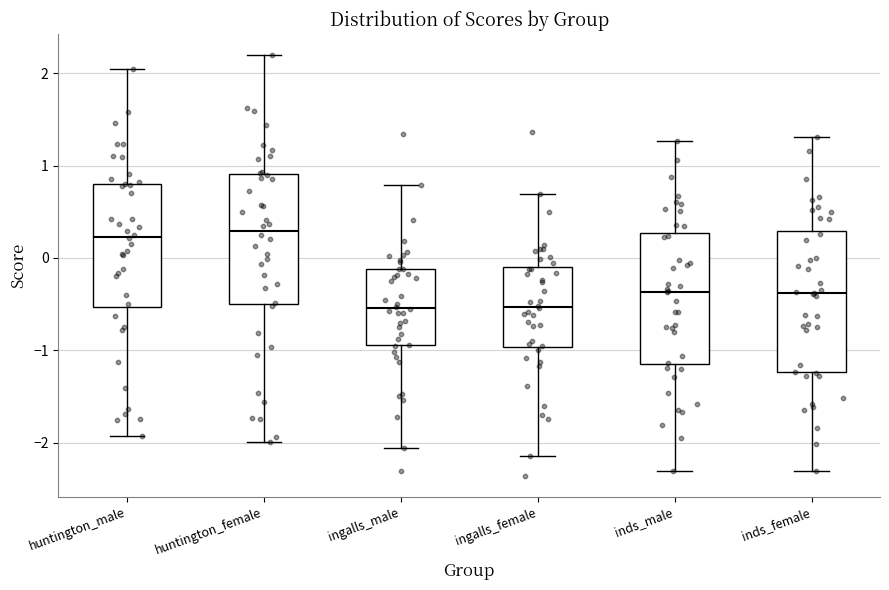

Reading left to right, transcribe this box plot: for each box, give where its median line is, the range the box spans, and where its two whiskers end, as read against the y-axis. The values are not printed on the chart, so give them approximately, as read against the axis.

huntington_male: median 0.2, box -0.5 to 0.8, whiskers -1.9 to 2.0
huntington_female: median 0.3, box -0.5 to 0.9, whiskers -2.0 to 2.2
ingalls_male: median -0.5, box -0.9 to -0.1, whiskers -2.1 to 0.8
ingalls_female: median -0.5, box -1.0 to -0.1, whiskers -2.1 to 0.7
inds_male: median -0.4, box -1.1 to 0.3, whiskers -2.3 to 1.3
inds_female: median -0.4, box -1.2 to 0.3, whiskers -2.3 to 1.3